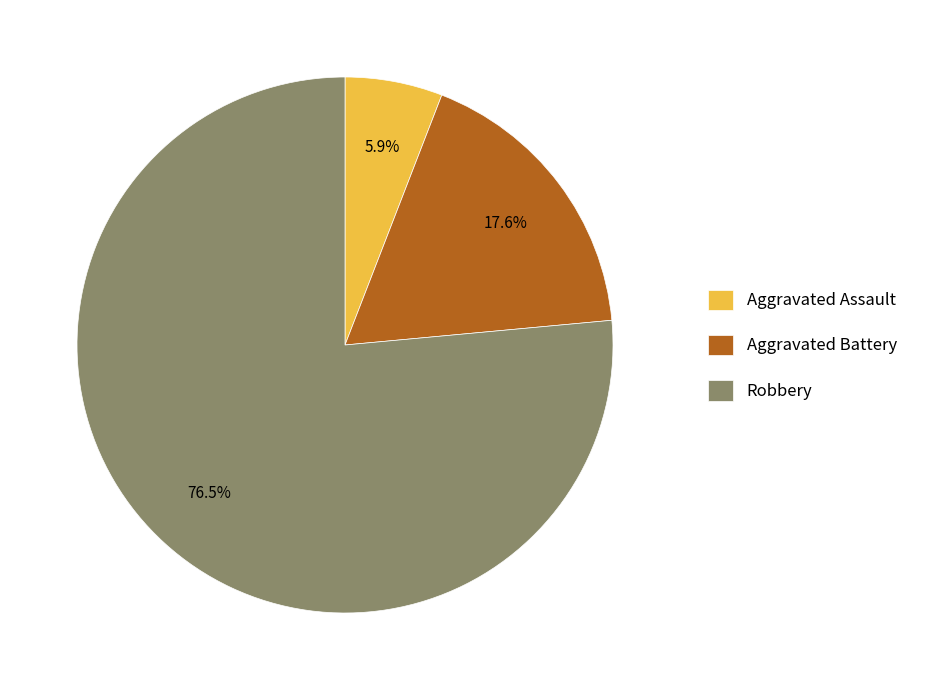

How much of the chart is everything except Aggravated Battery?

82.4%